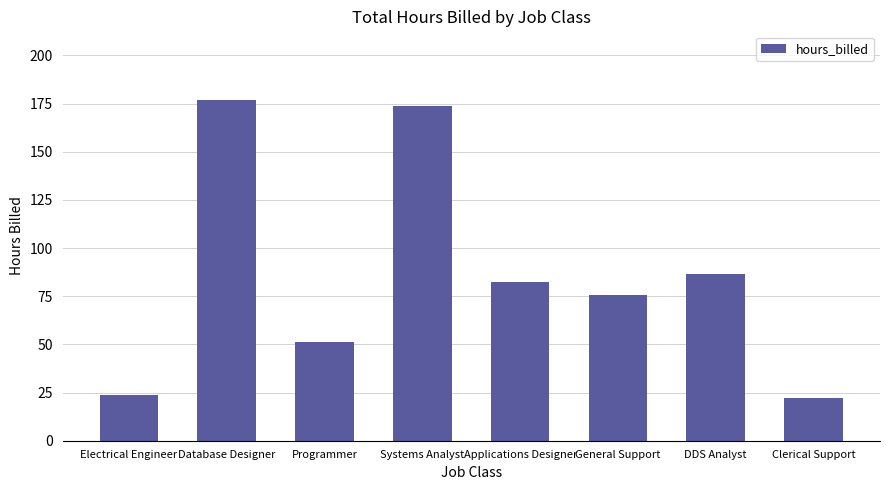

What is the maximum value shown in the chart?

177.1